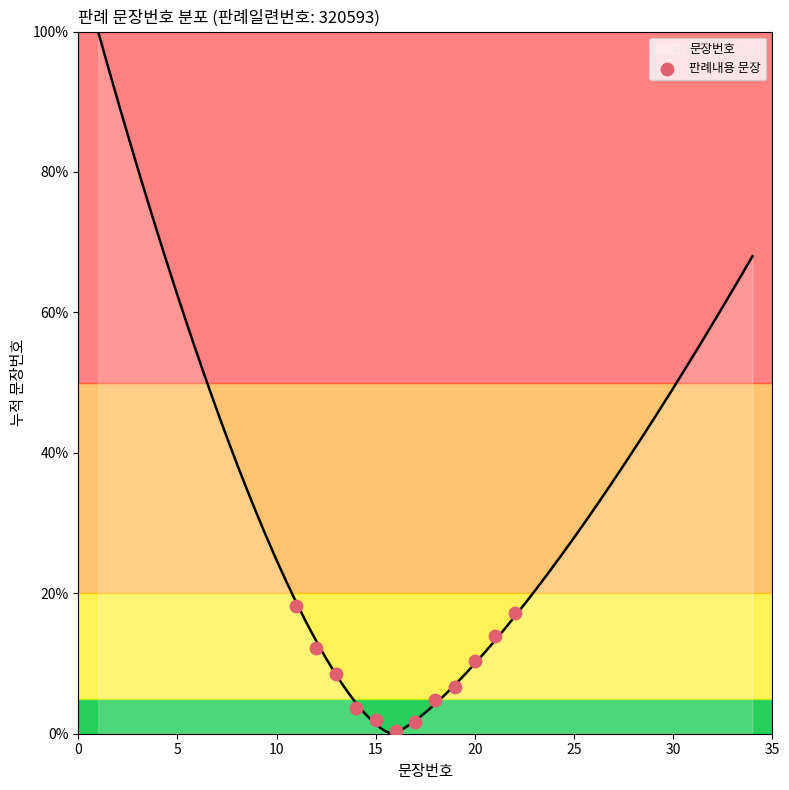

Between 20 and 10, which is larger?

10